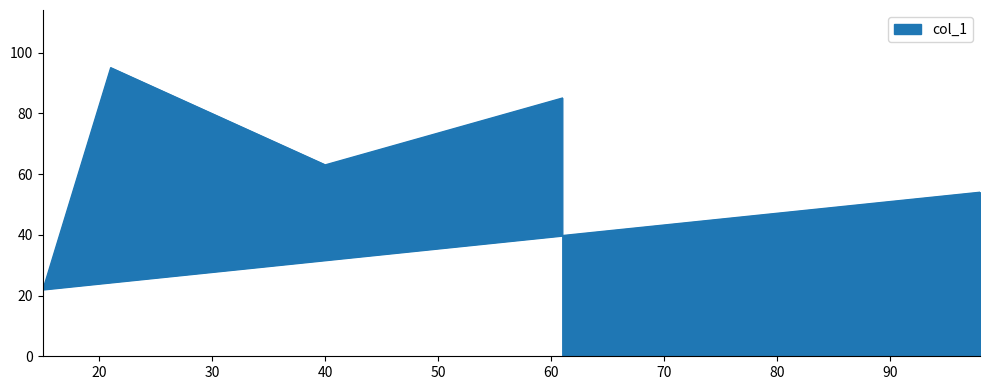

Does the chart have visible grid lines?

No